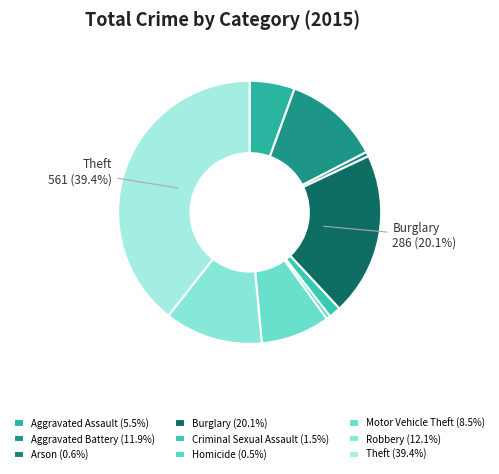

What percentage do Theft and Homicide together represent?

39.9%